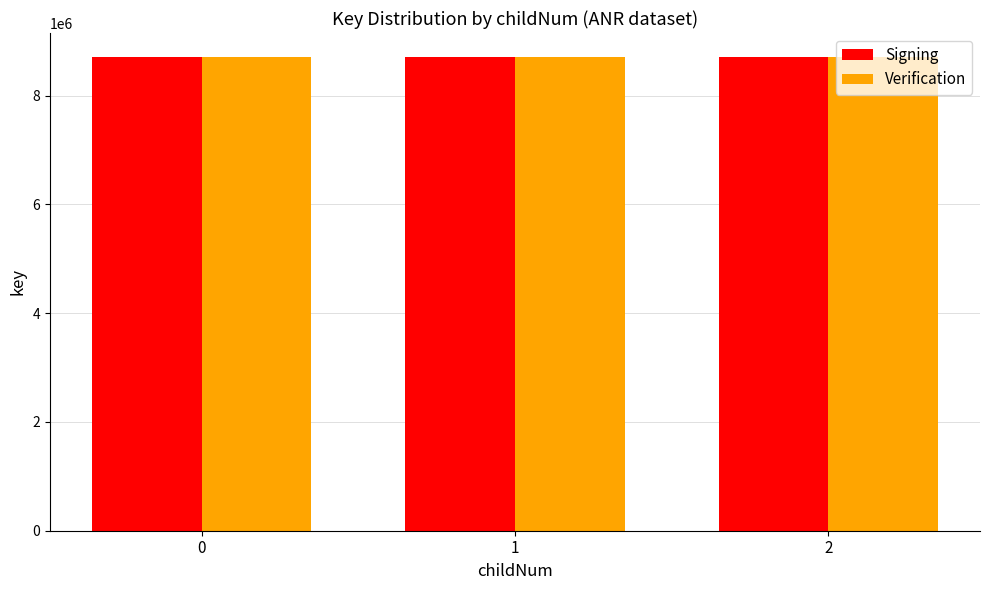

The Signing series shows 8715070 at 0. True or false?

True